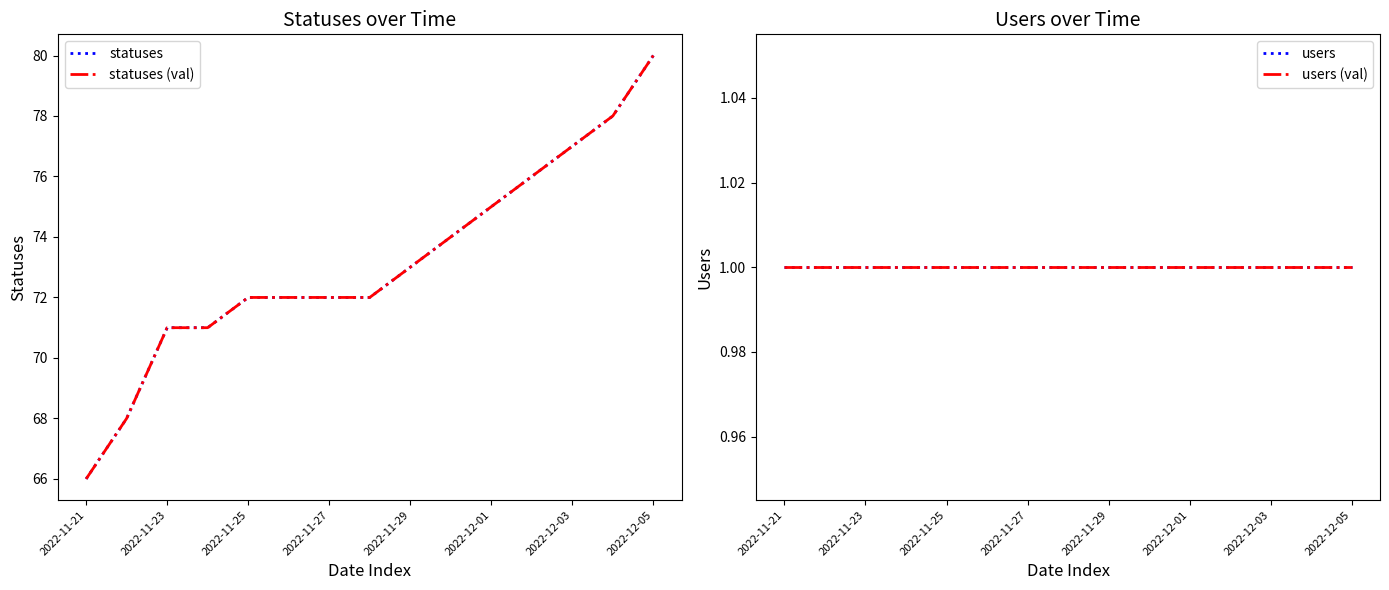

Which series has the widest spread of values?

statuses